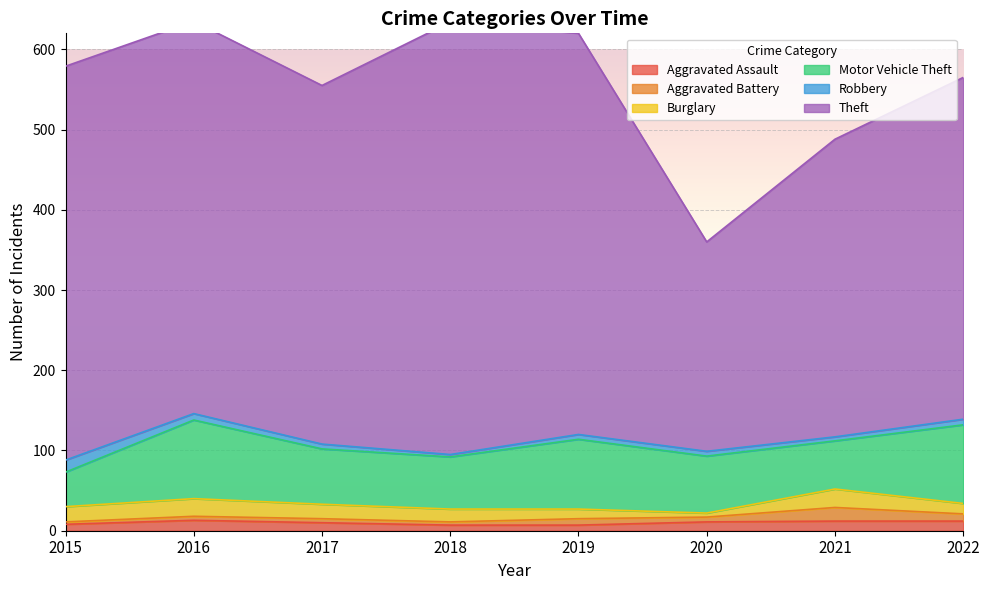

What is the average value of the Burglary series?

16